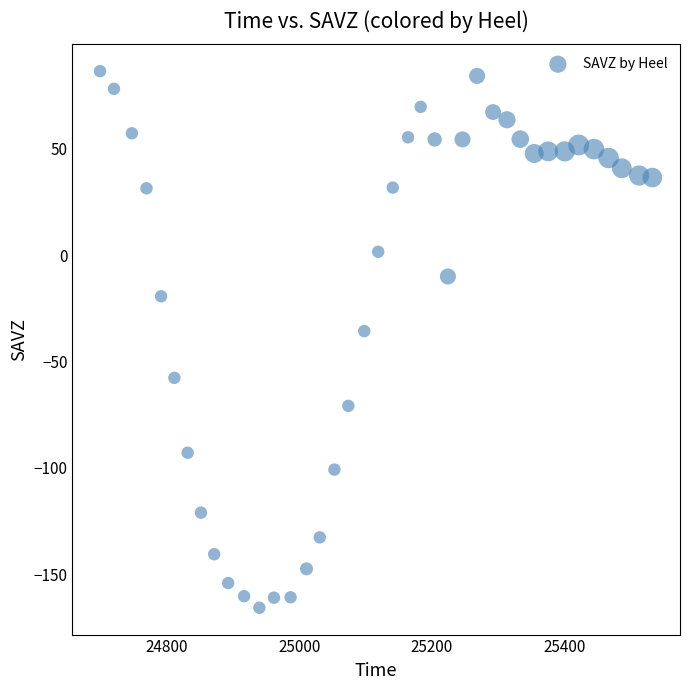

What Y value in the scatter plot is closest to -39?

-35.7